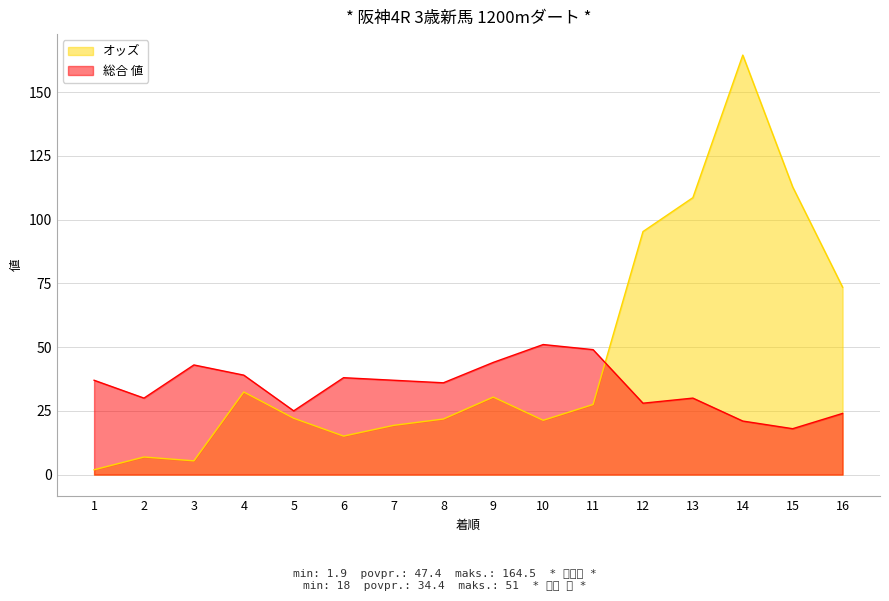

Which series ends up on top after the final intersection of オッズ and 総合 値?

オッズ